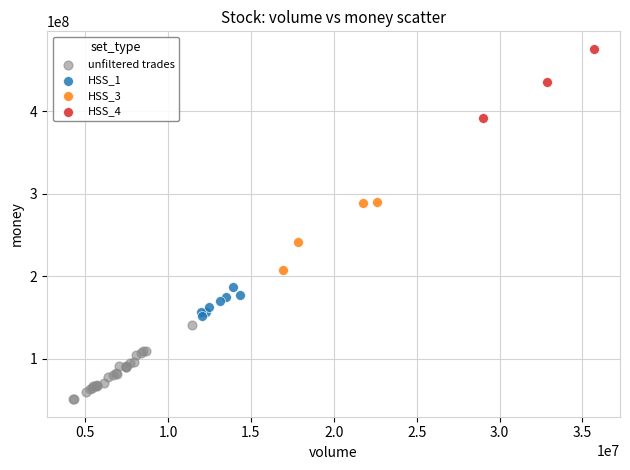

Which series contains the lowest Y value?

unfiltered trades